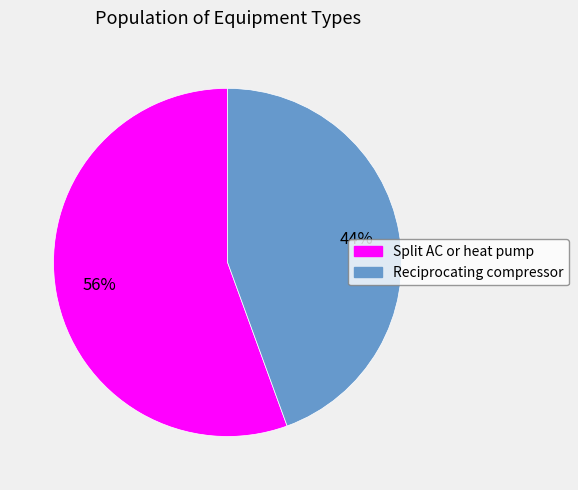

How many segments does this pie chart have?

2